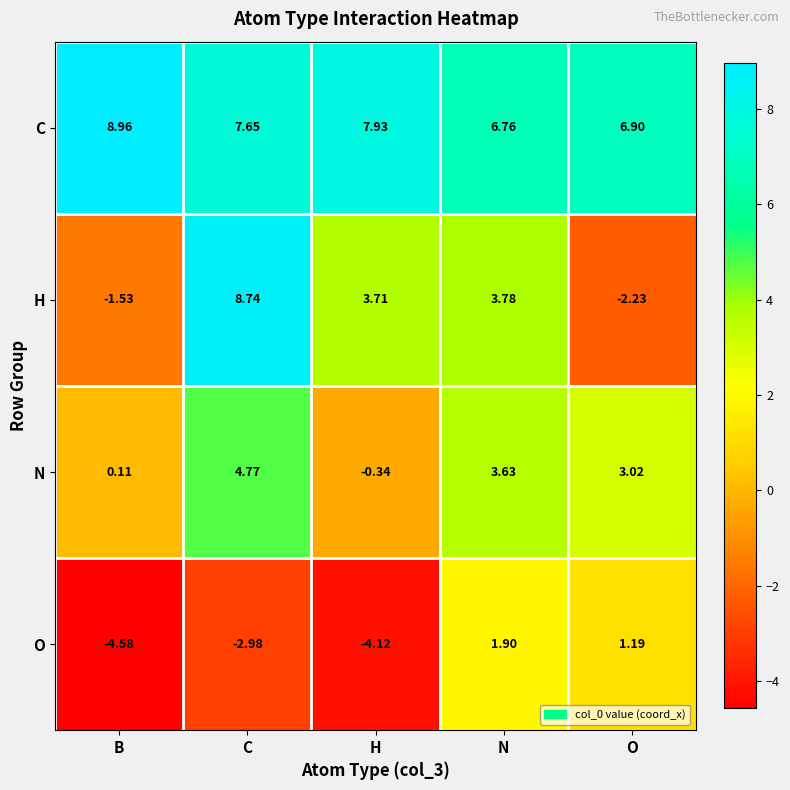

How many distinct data groups are displayed?

4